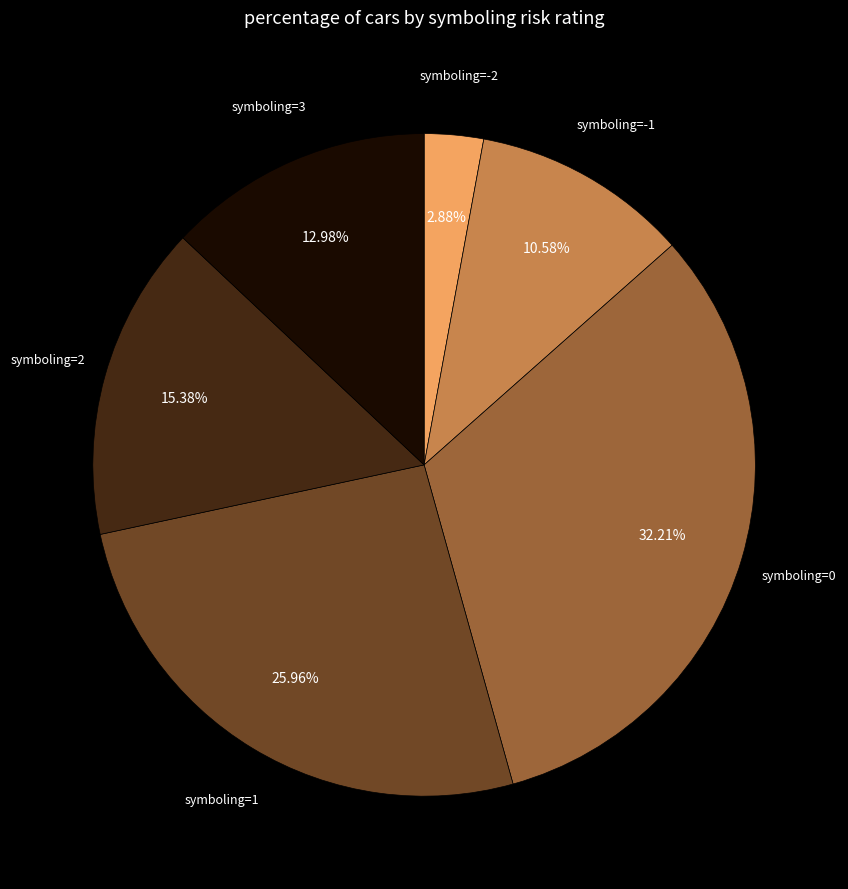

Is there any slice that represents more than half of the pie?

No